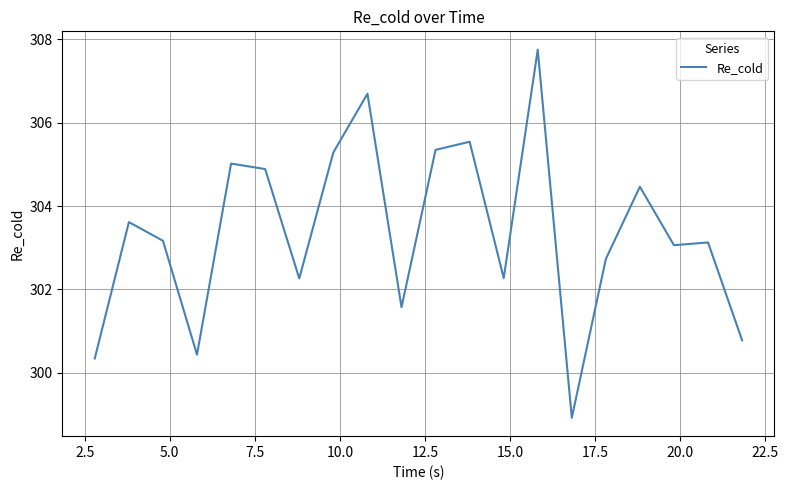

What is the difference between the maximum and minimum values?

8.8